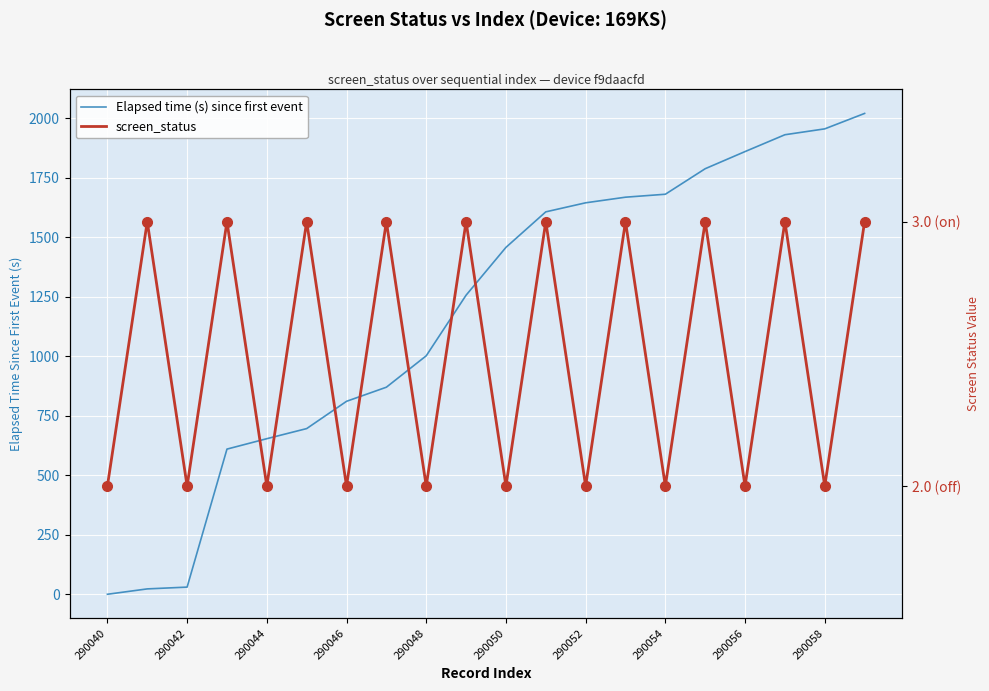

True or false: screen_status and Elapsed time (s) since first event cross at least once.

True